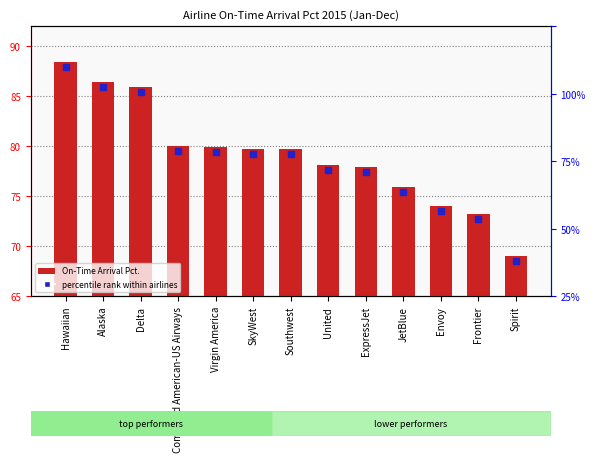

Approximately how many times larger is the value at United compared to Alaska?

0.9